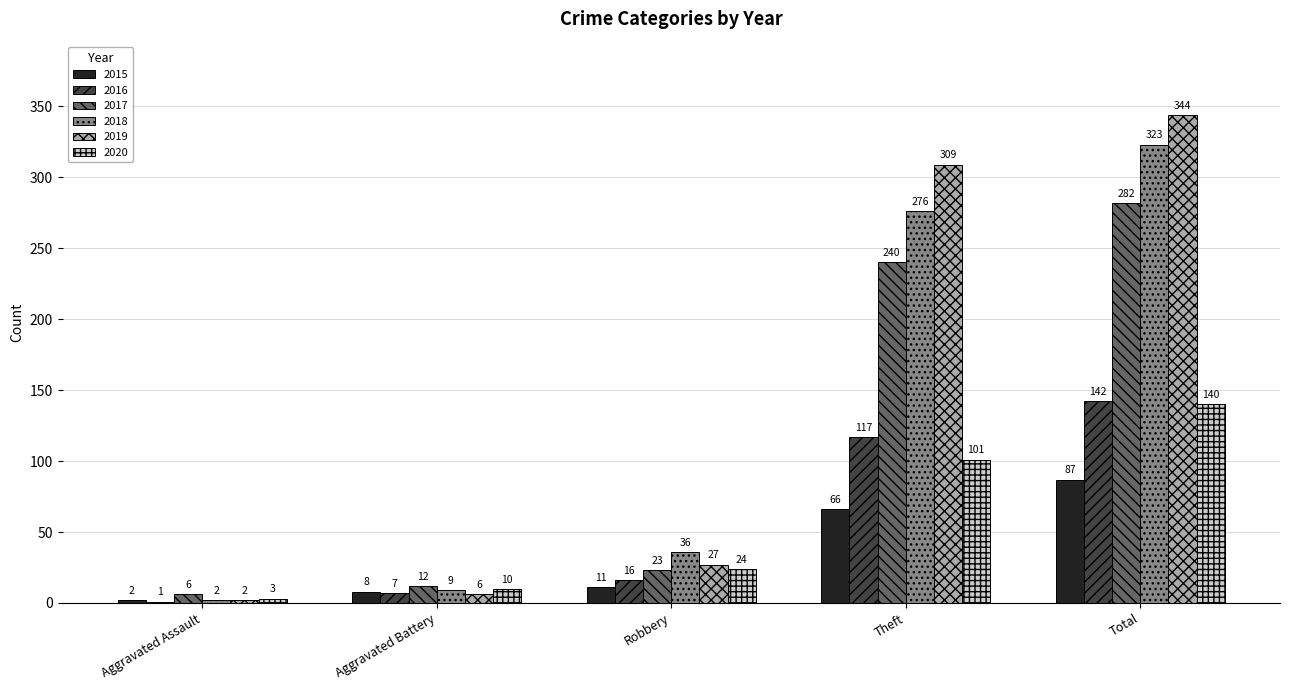

How many distinct data groups are displayed?

6